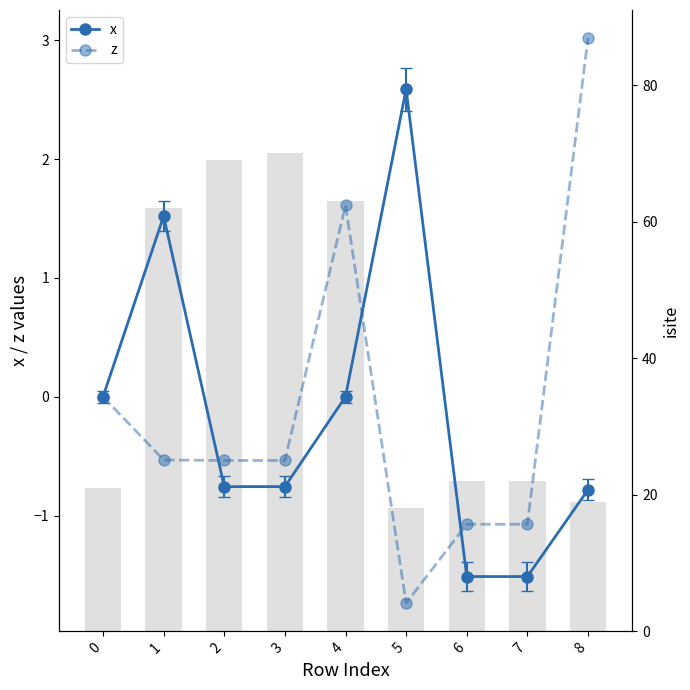

Which series has the widest spread of values?

isite